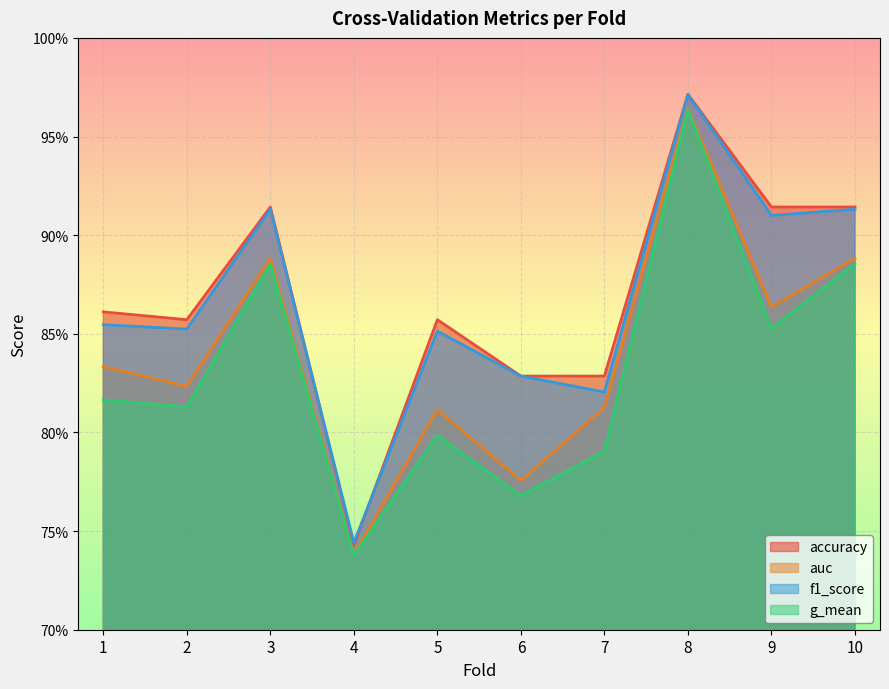

Which series has the largest total across all categories?

accuracy